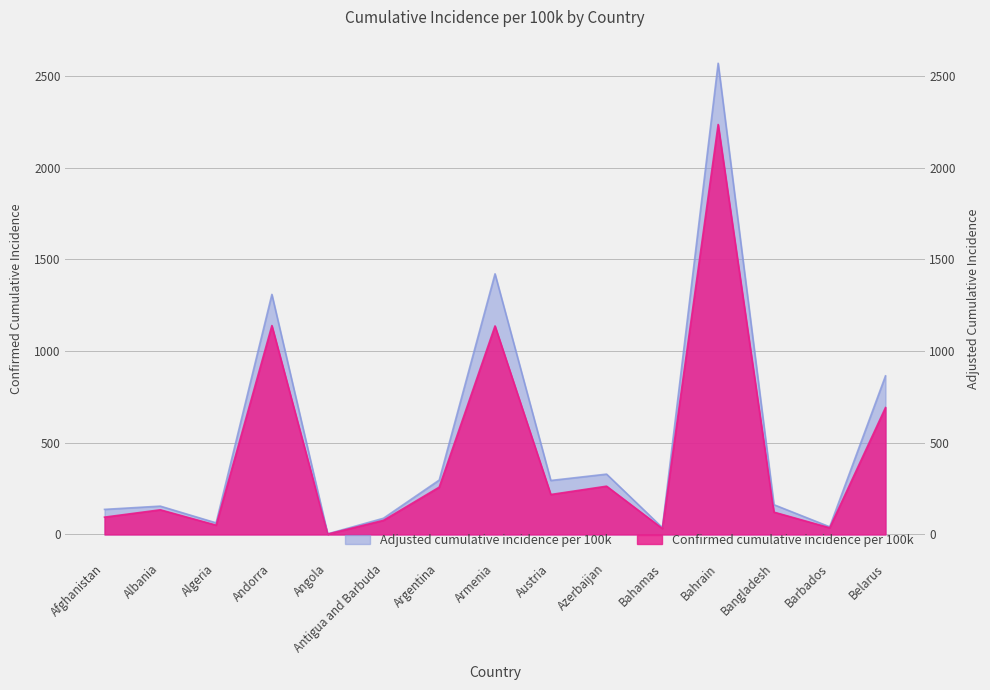

What is the total value across all series at Angola?

5.2